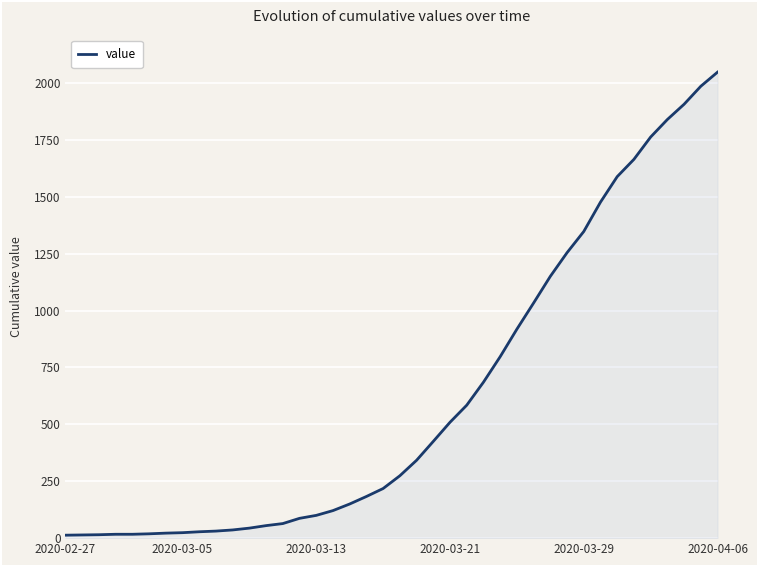

What is the difference between the maximum and minimum values?

2034